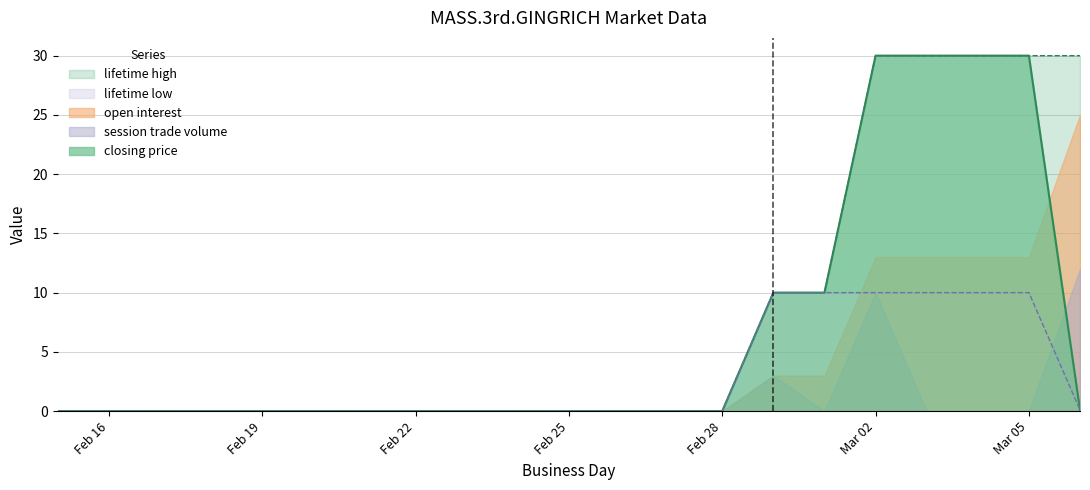

The value of lifetime low at 2012-02-29 is 16.5. True or false?

False